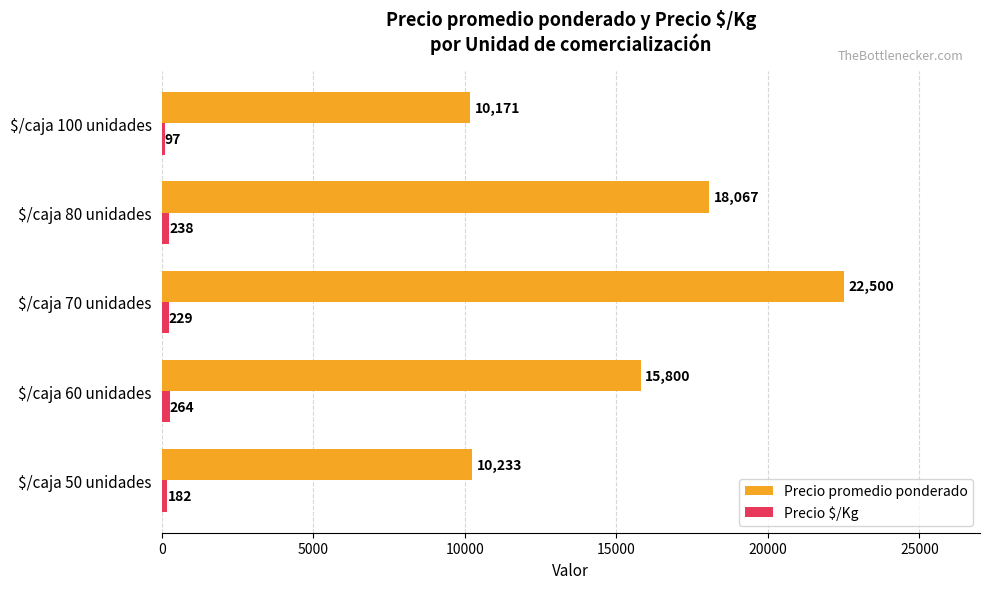

What is the minimum value for Precio promedio ponderado?

10171